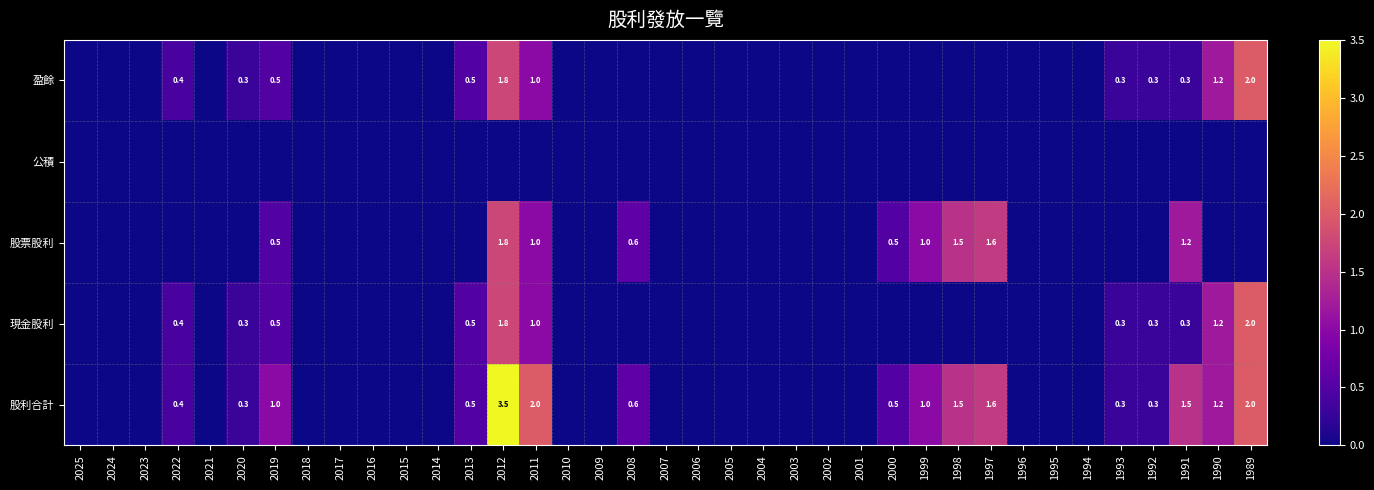

Is the value of 股票股利 at 2015 greater than the value of 公積 at 2003?

No